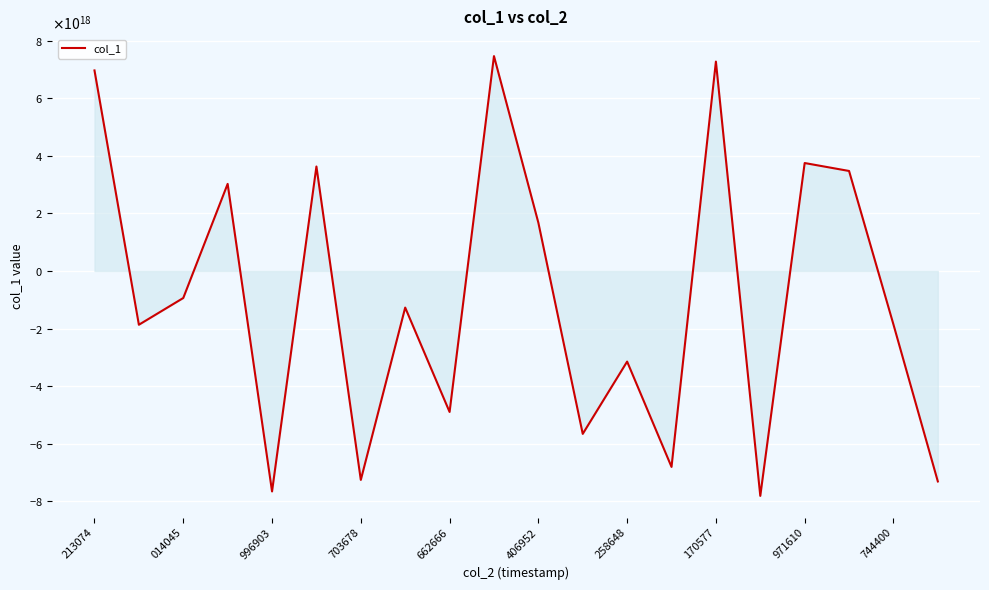

How many interior local peaks (higher than both neighbors) does the data have?

7